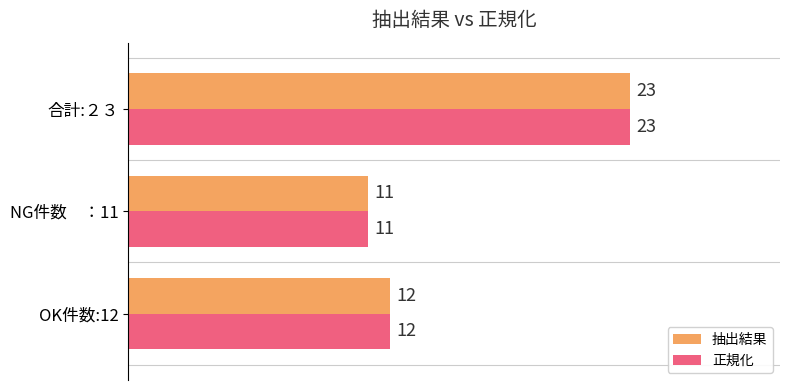

At how many categories does at least one series exceed 21?

1